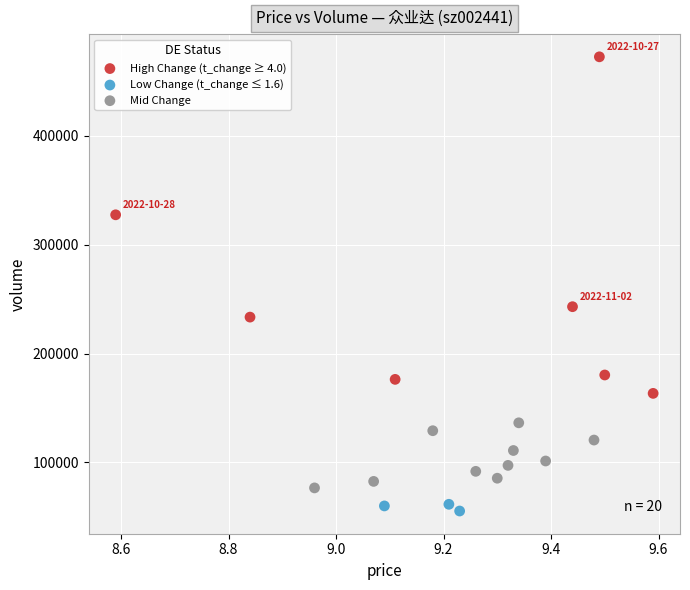

Which series has the widest spread of Y values?

High Change (t_change ≥ 4.0)